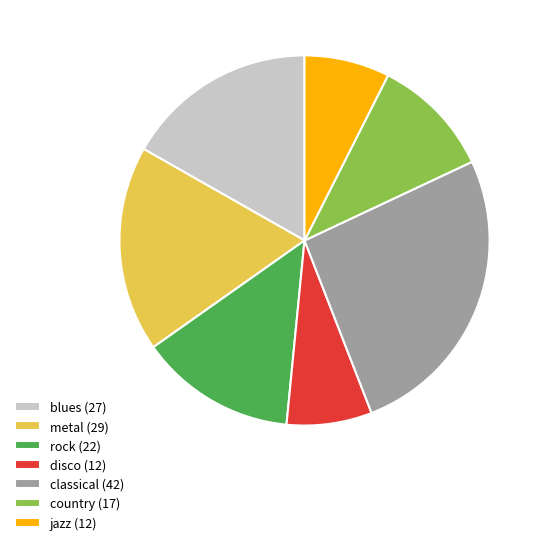

What is the ratio of the value at classical to the value at metal?

1.4